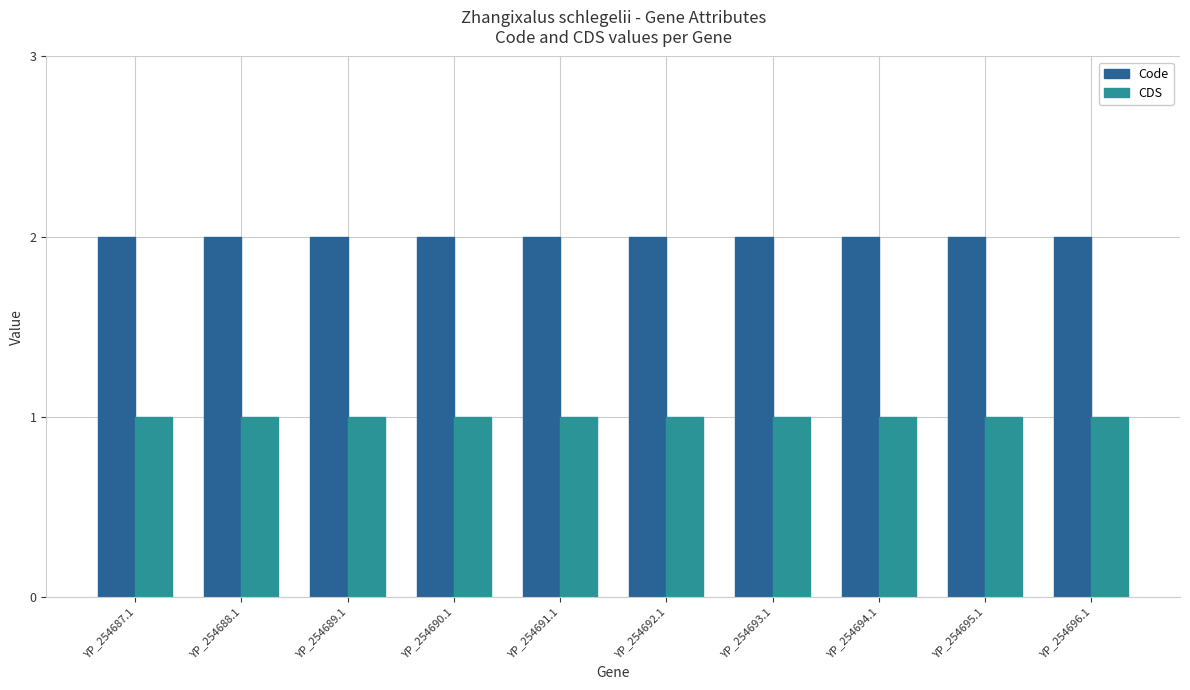

Reading right to left, extract all data points from this chart.

Code: YP_254696.1=2	YP_254695.1=2	YP_254694.1=2	YP_254693.1=2	YP_254692.1=2	YP_254691.1=2	YP_254690.1=2	YP_254689.1=2	YP_254688.1=2	YP_254687.1=2
CDS: YP_254696.1=1	YP_254695.1=1	YP_254694.1=1	YP_254693.1=1	YP_254692.1=1	YP_254691.1=1	YP_254690.1=1	YP_254689.1=1	YP_254688.1=1	YP_254687.1=1